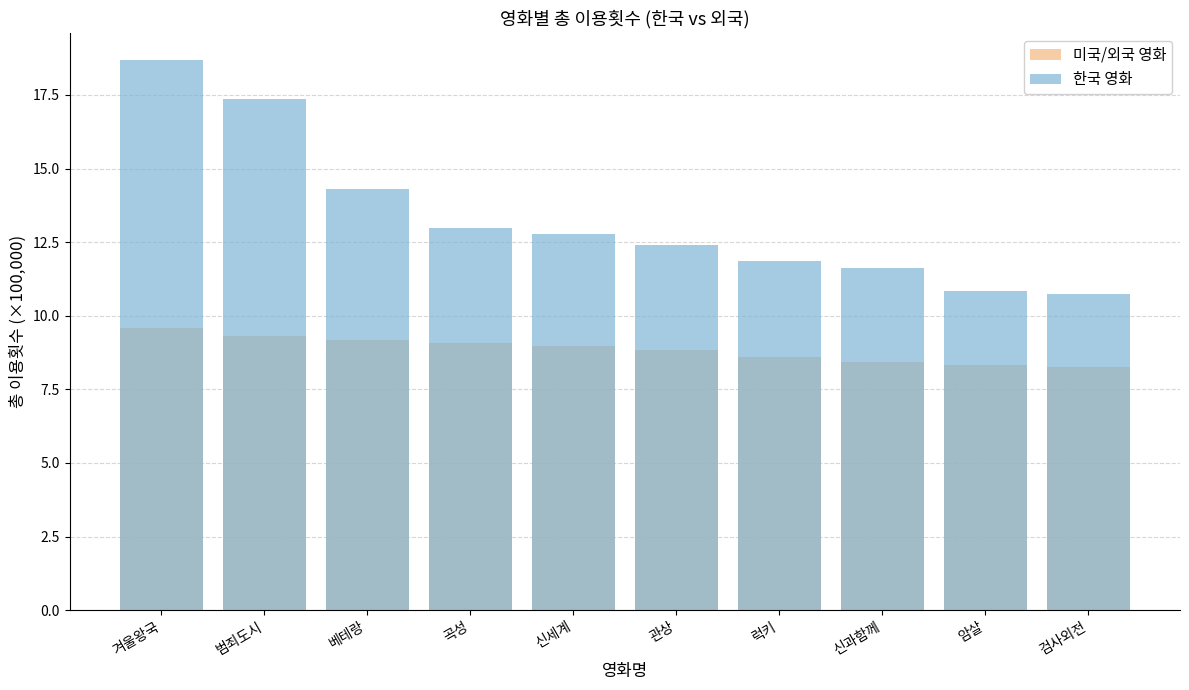

Reading right to left, what are all the values shown in this chart?

미국/외국 영화: 8.3	8.3	8.4	8.6	8.9	9.0	9.1	9.2	9.3	9.6
한국 영화: 10.7	10.8	11.6	11.9	12.4	12.8	13.0	14.3	17.4	18.7